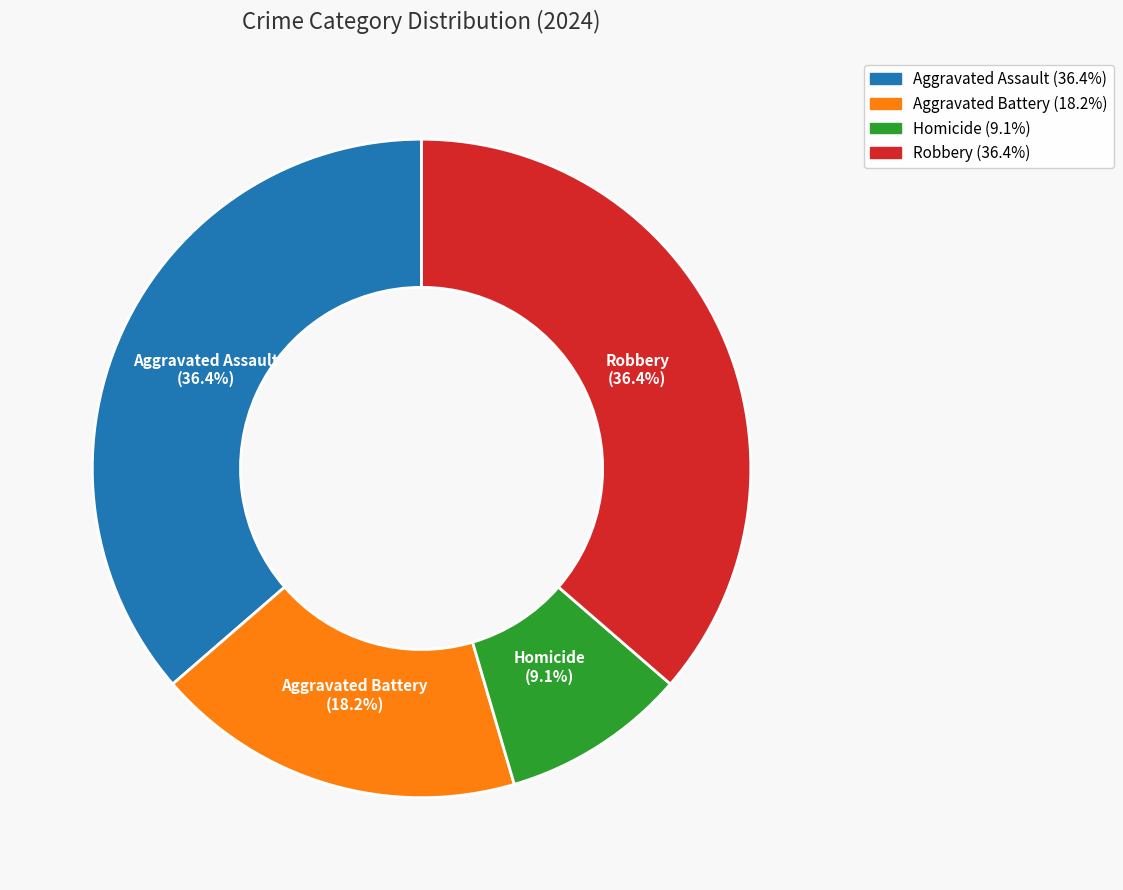

Count the number of slices in the pie.

4